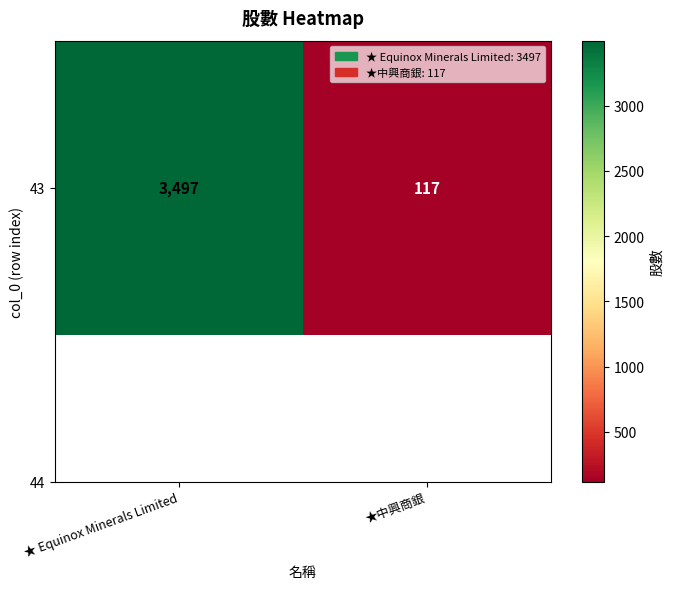

Rank the categories by value from lowest to highest.

★中興商銀, ★ Equinox Minerals Limited